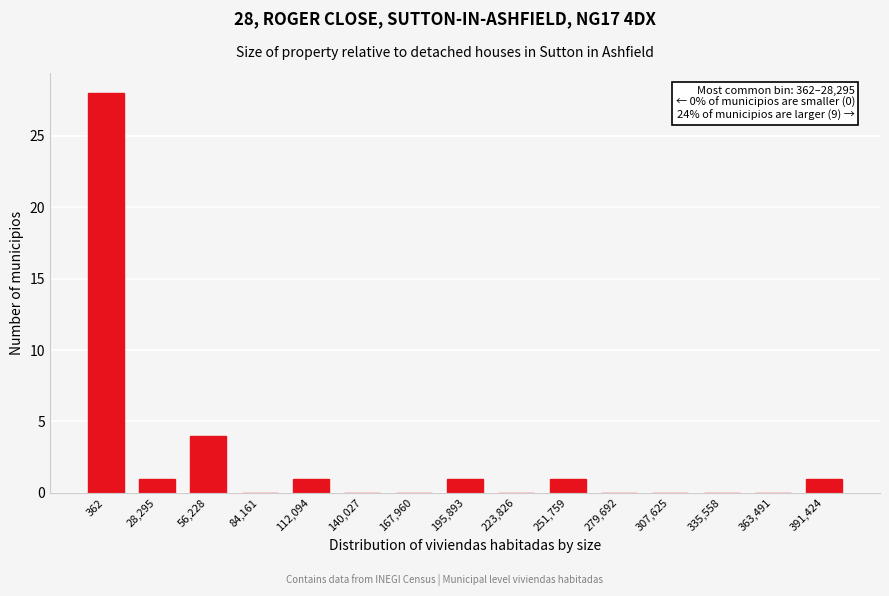

Reading right to left, transcribe all the data shown in this chart.

391,424=1	363,491=0	335,558=0	307,625=0	279,692=0	251,759=1	223,826=0	195,893=1	167,960=0	140,027=0	112,094=1	84,161=0	56,228=4	28,295=1	362=28